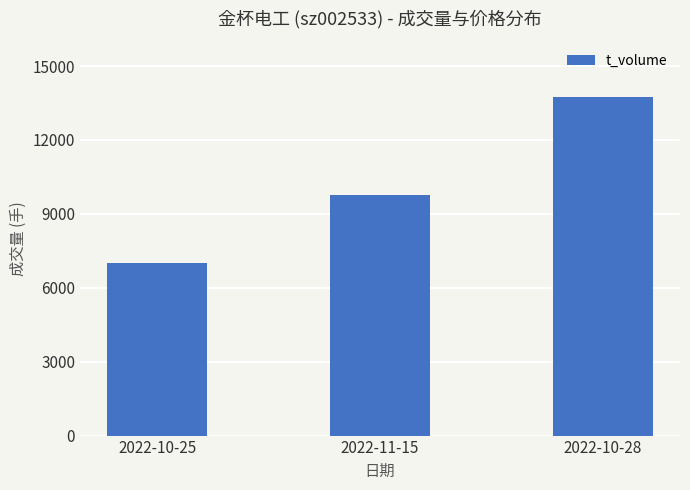

What is the change in value from 2022-10-25 to 2022-10-28?

+6704